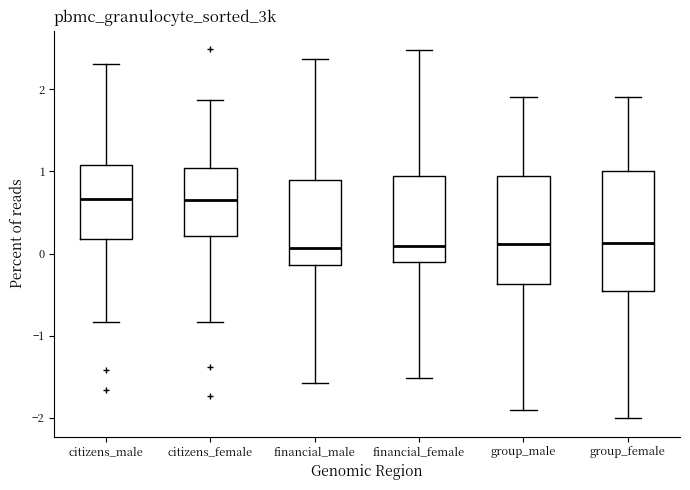

Where is the upper edge of the box for group_female on the y-axis? The values are not printed on the chart, so give them approximately, as read against the axis.

1.0